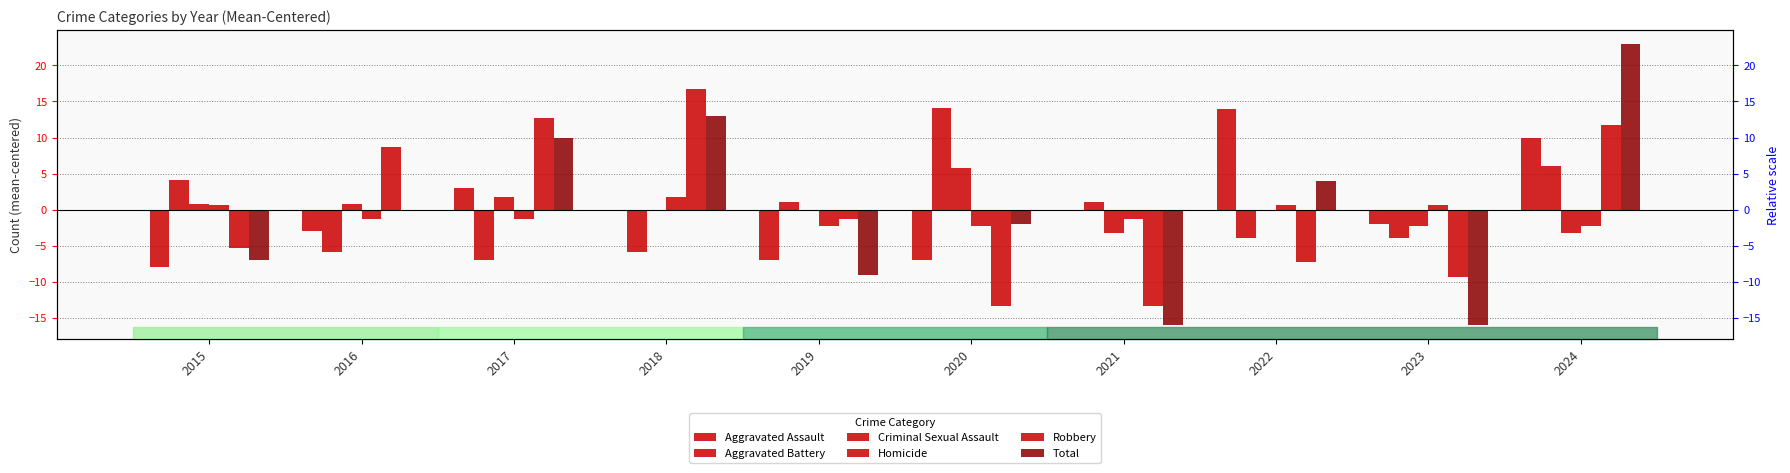

At which category is the sum across all series the highest?

2024